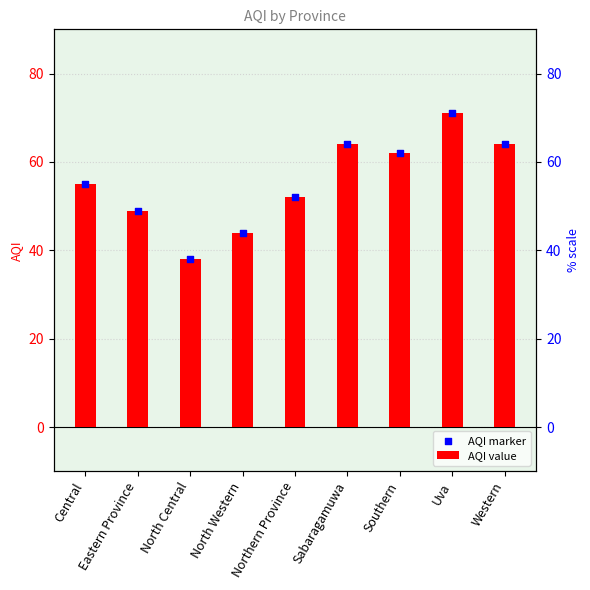

What are all the series names shown in the legend?

AQI value, AQI marker